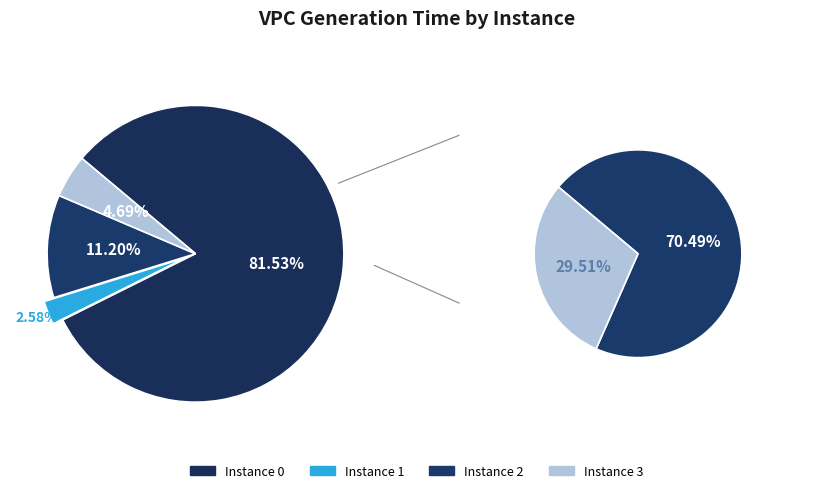

Which slice is the smallest?

1